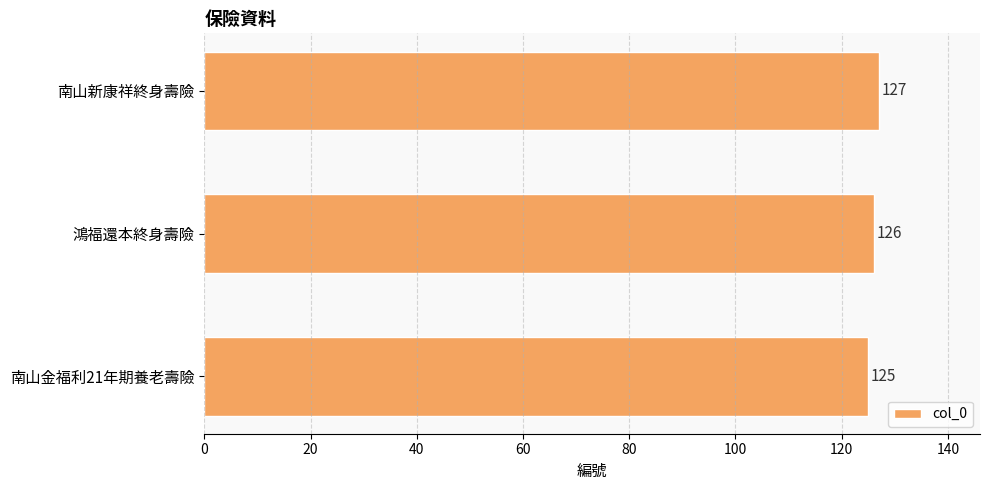

At which label is the value closest to 126?

鴻福還本終身壽險